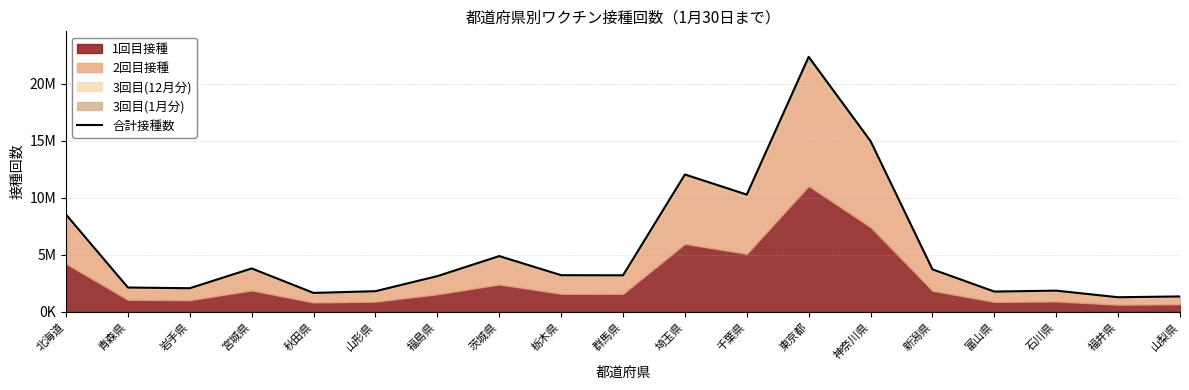

Reading right to left, extract all data points from this chart.

山梨県=1351075	福井県=1280769	石川県=1858756	富山県=1778757	新潟県=3724665	神奈川県=14960663	東京都=22344453	千葉県=10275538	埼玉県=12037245	群馬県=3201312	栃木県=3213926	茨城県=4887133	福島県=3129777	山形県=1810732	秋田県=1659363	宮城県=3803887	岩手県=2071326	青森県=2132112	北海道=8525733